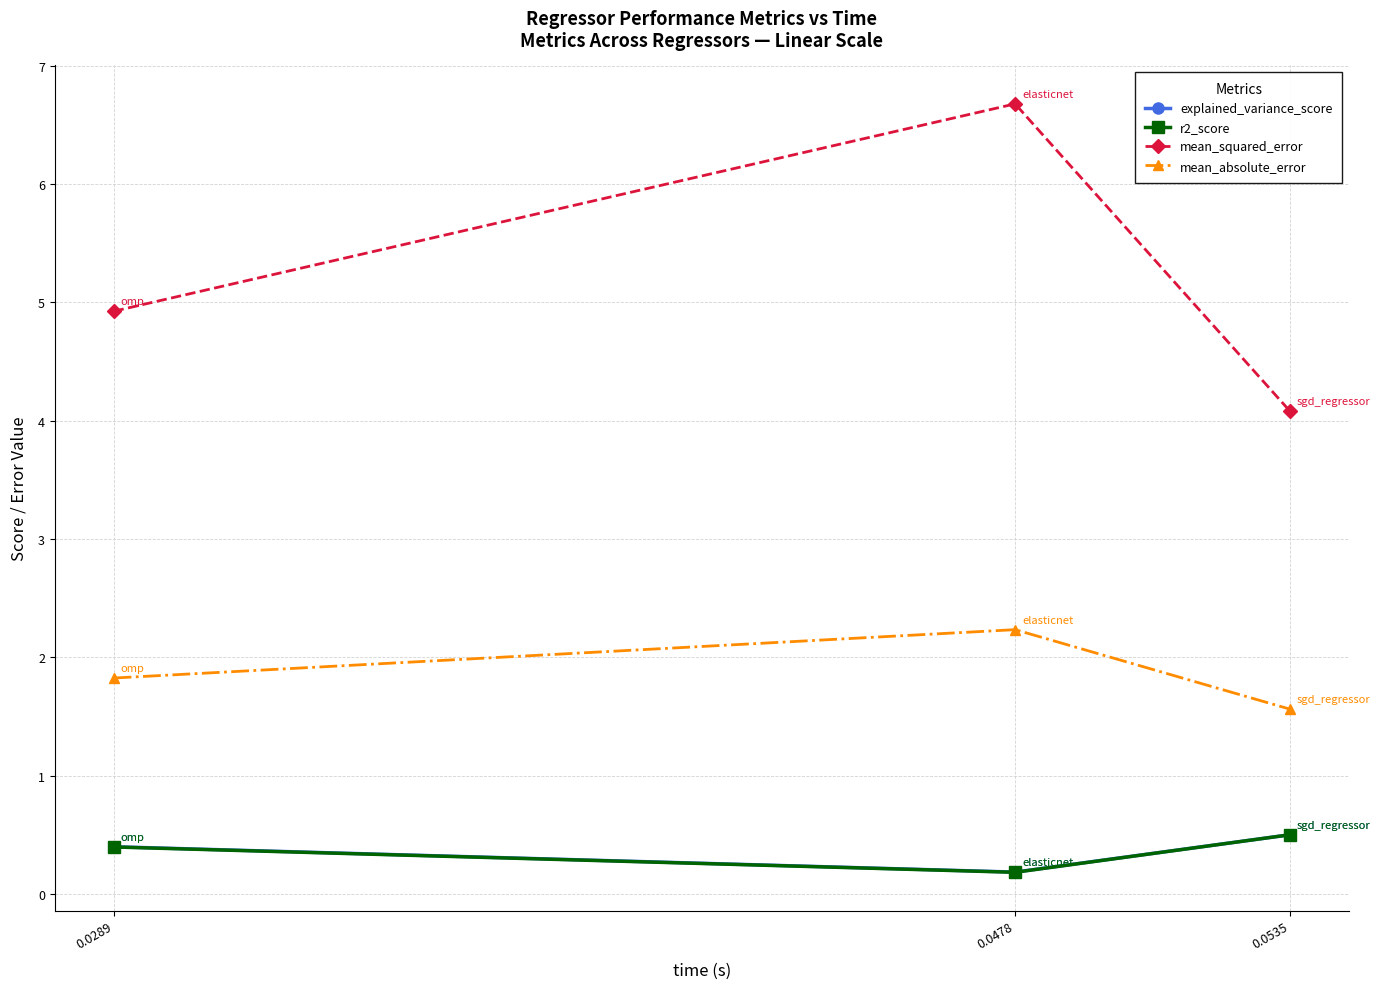

The value of mean_absolute_error at 0.0535 is 1.0. True or false?

False